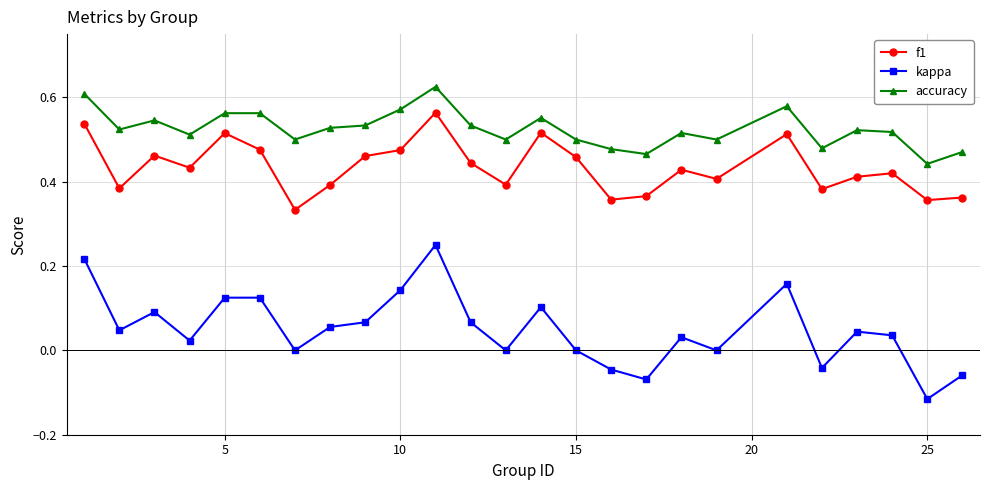

Which series has the largest total across all categories?

accuracy